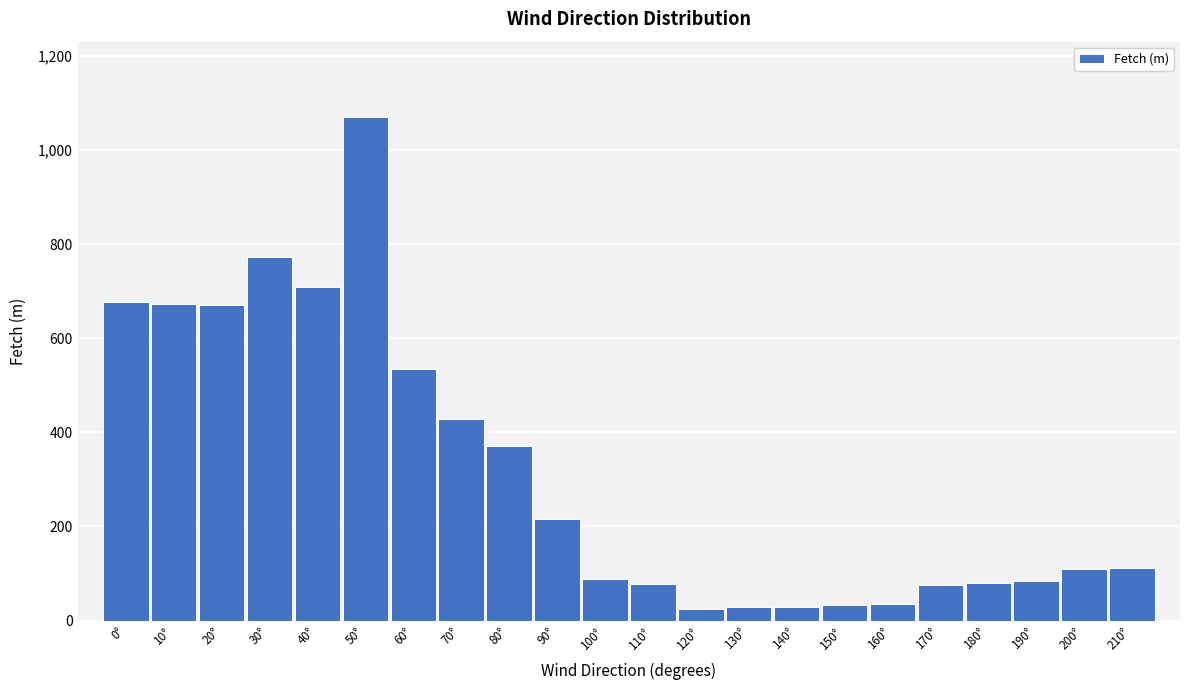

What is the average value?

313